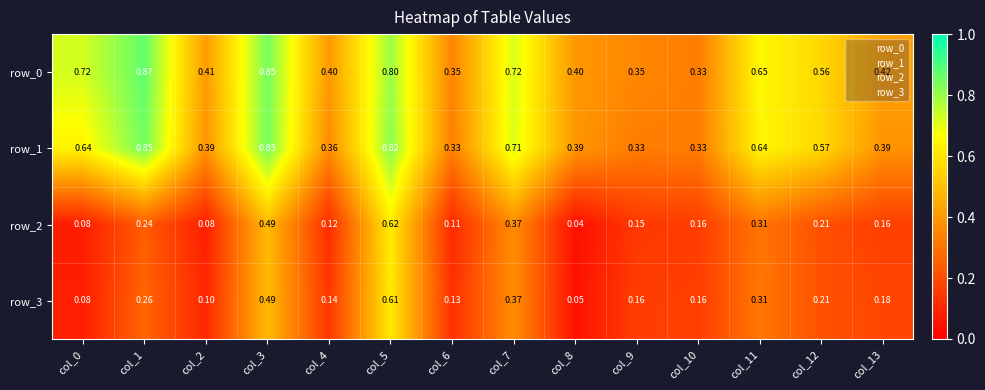

Which series has the largest range (max minus min)?

row_2